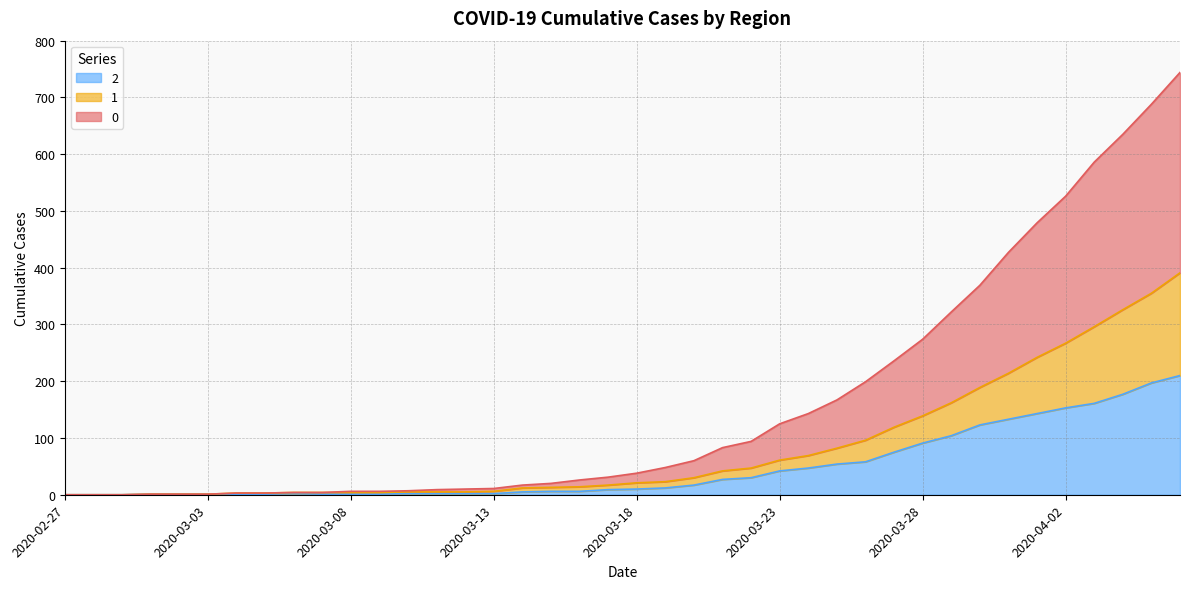

True or false: 0 and 2 cross at least once.

False